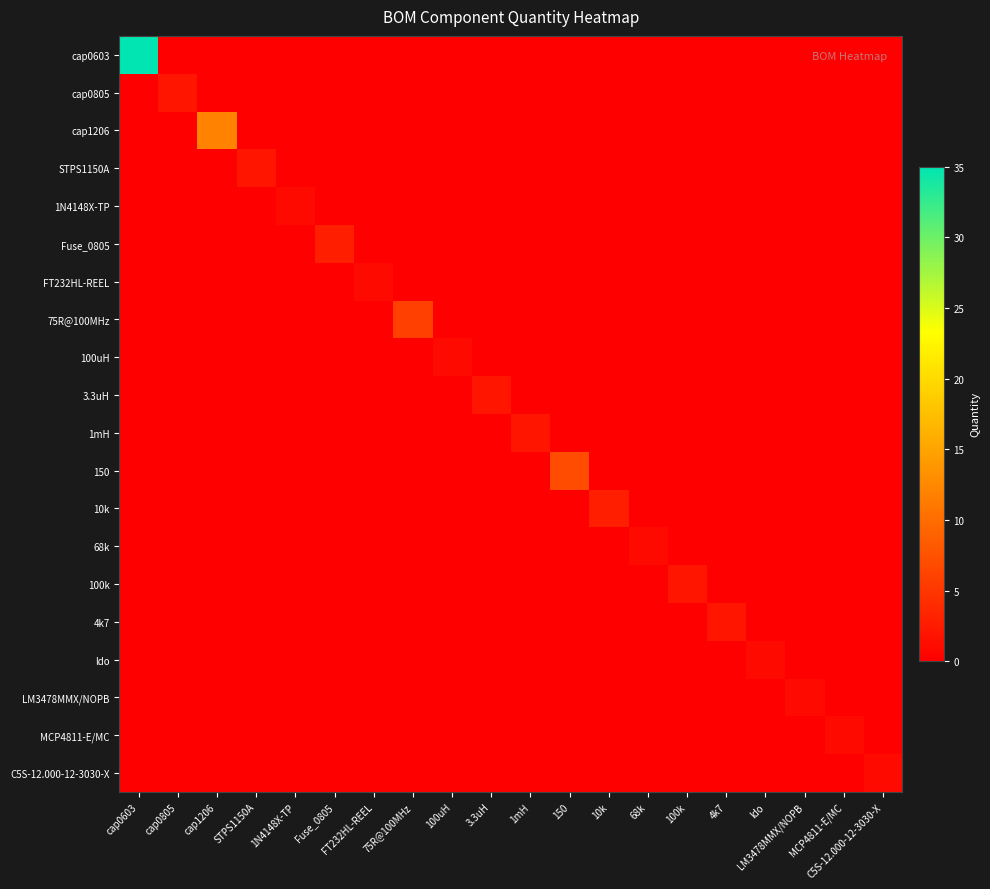

Count the number of data series in this chart.

20